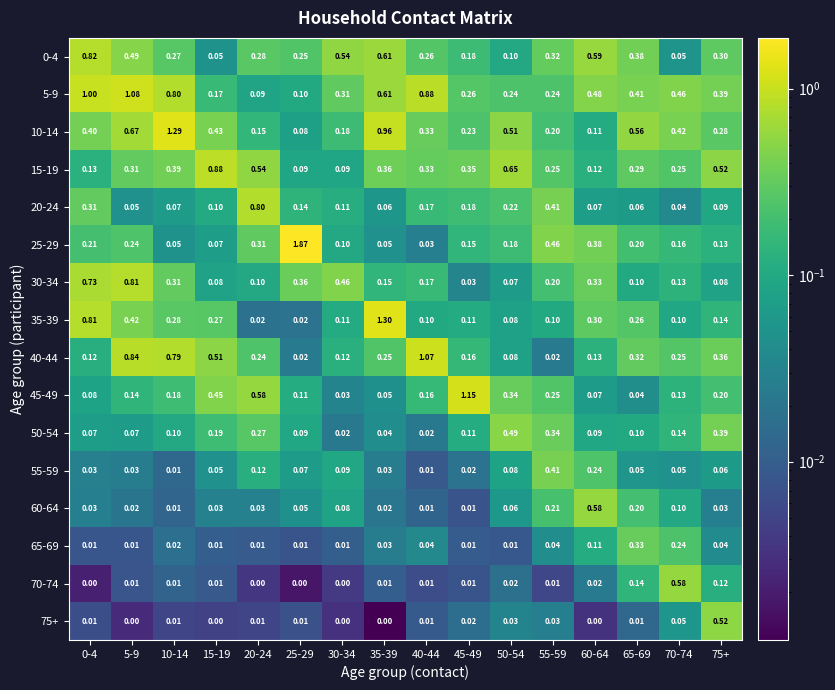

Is the value of 60-64 at 25-29 greater than the value of 30-34 at 60-64?

No